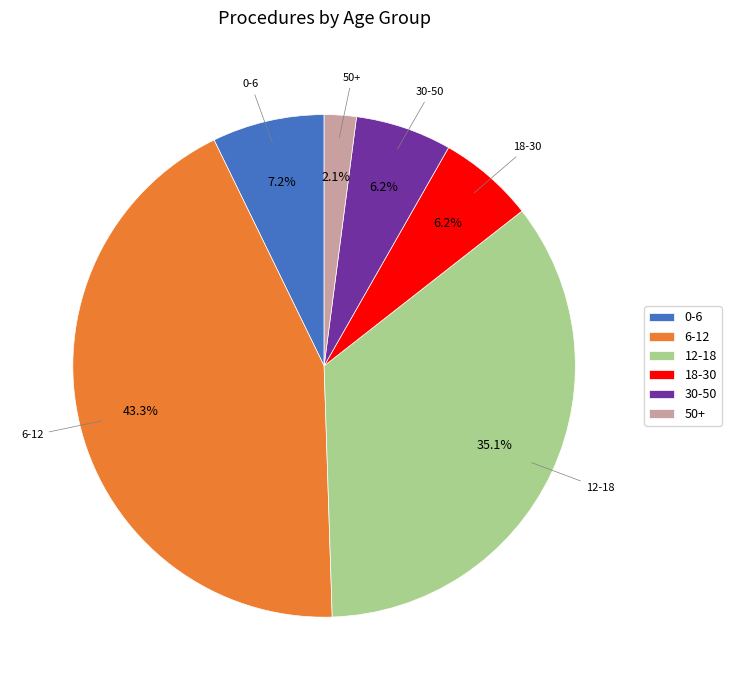

Between 18-30 and 12-18, which is larger?

12-18